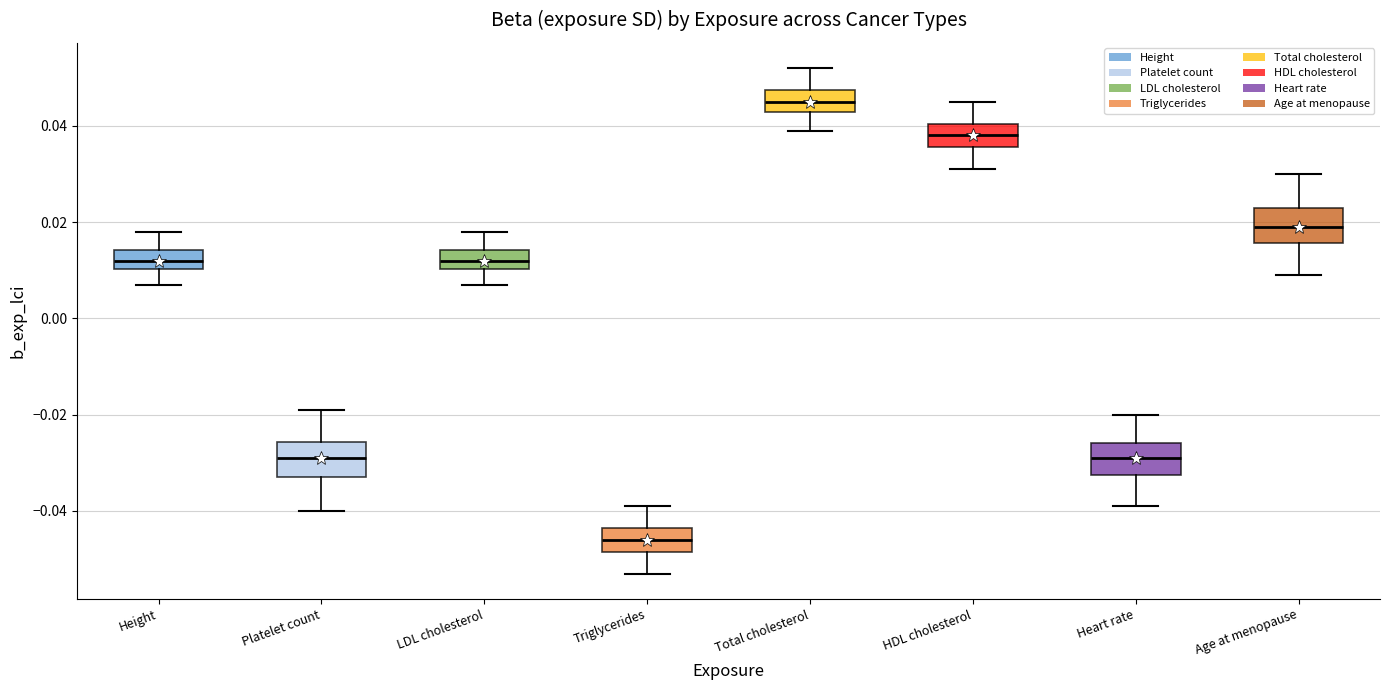

Reading left to right, transcribe this box plot: for each box, give where its median line is, the range the box spans, and where its two whiskers end, as read against the y-axis. The values are not printed on the chart, so give them approximately, as read against the axis.

Height: median 0.012, box 0.010 to 0.014, whiskers 0.008 to 0.018
Platelet count: median -0.028, box -0.032 to -0.026, whiskers -0.040 to -0.018
LDL cholesterol: median 0.012, box 0.010 to 0.014, whiskers 0.008 to 0.018
Triglycerides: median -0.046, box -0.048 to -0.044, whiskers -0.052 to -0.038
Total cholesterol: median 0.046, box 0.042 to 0.048, whiskers 0.040 to 0.052
HDL cholesterol: median 0.038, box 0.036 to 0.040, whiskers 0.032 to 0.046
Heart rate: median -0.028, box -0.032 to -0.026, whiskers -0.038 to -0.020
Age at menopause: median 0.020, box 0.016 to 0.022, whiskers 0.010 to 0.030